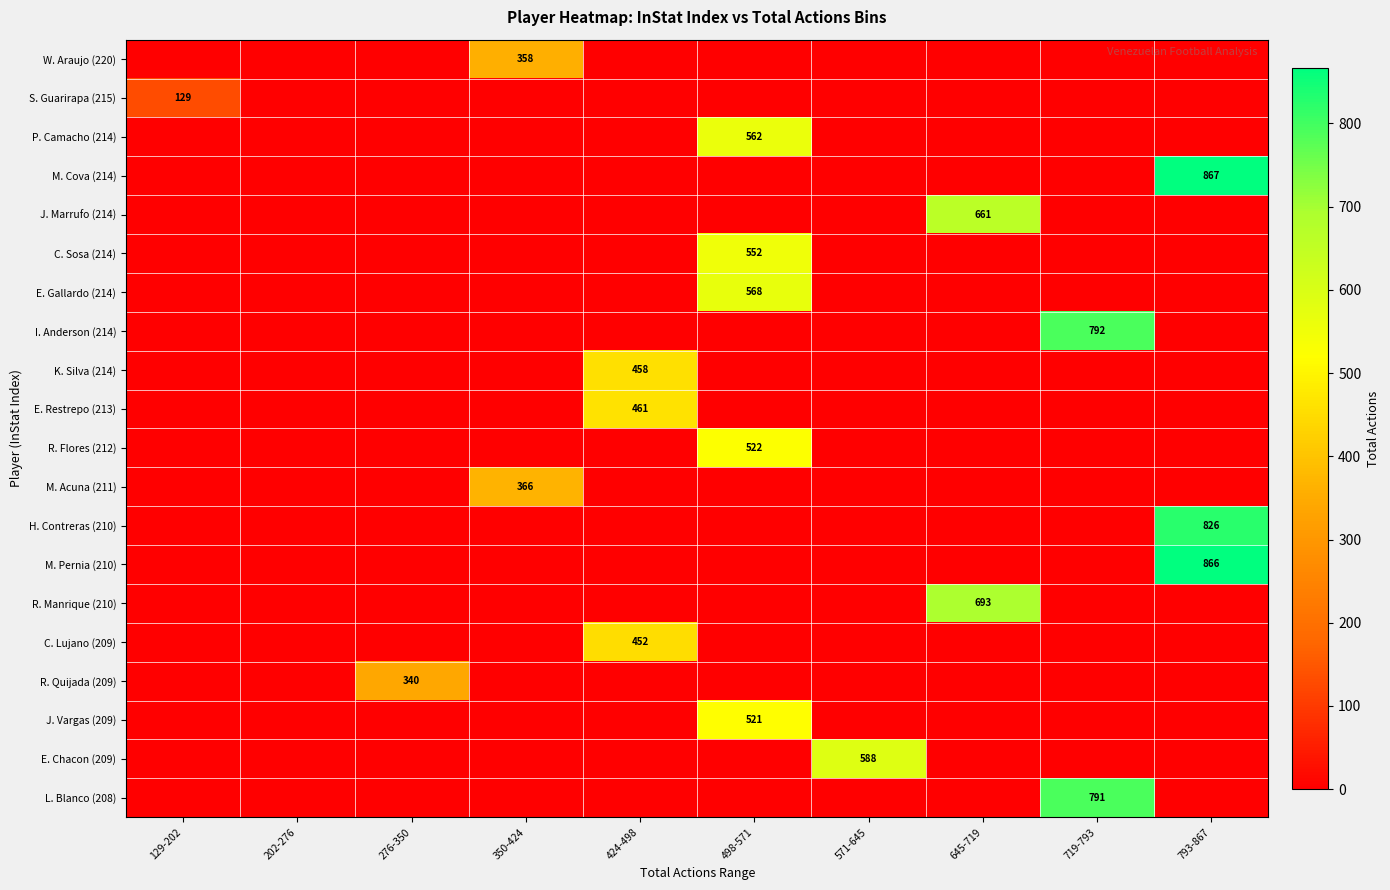

What is the sum of all M. Pernia (210) values?

866